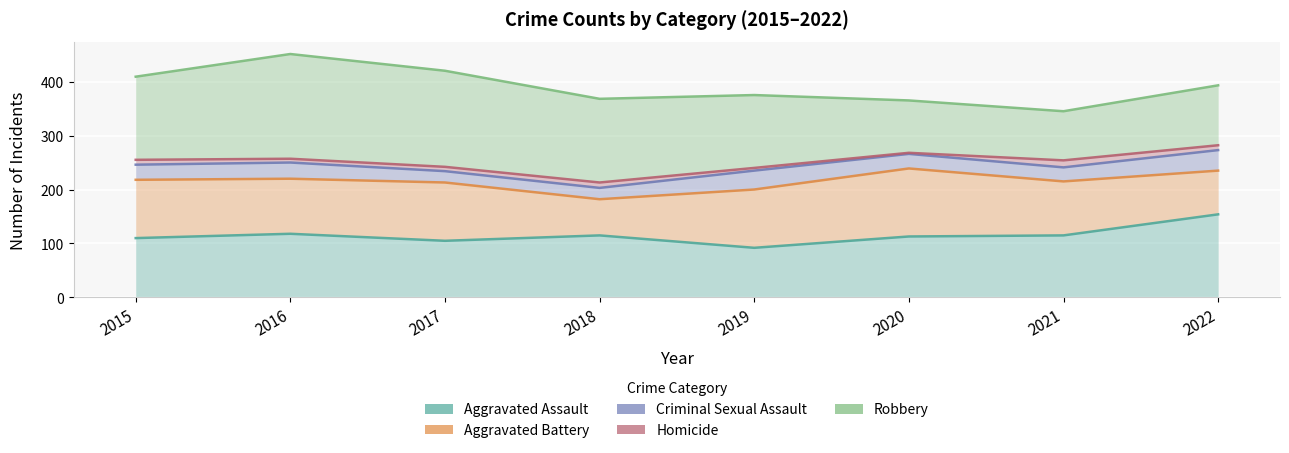

Read the Aggravated Assault value at 2021, to the nearest 5.

115